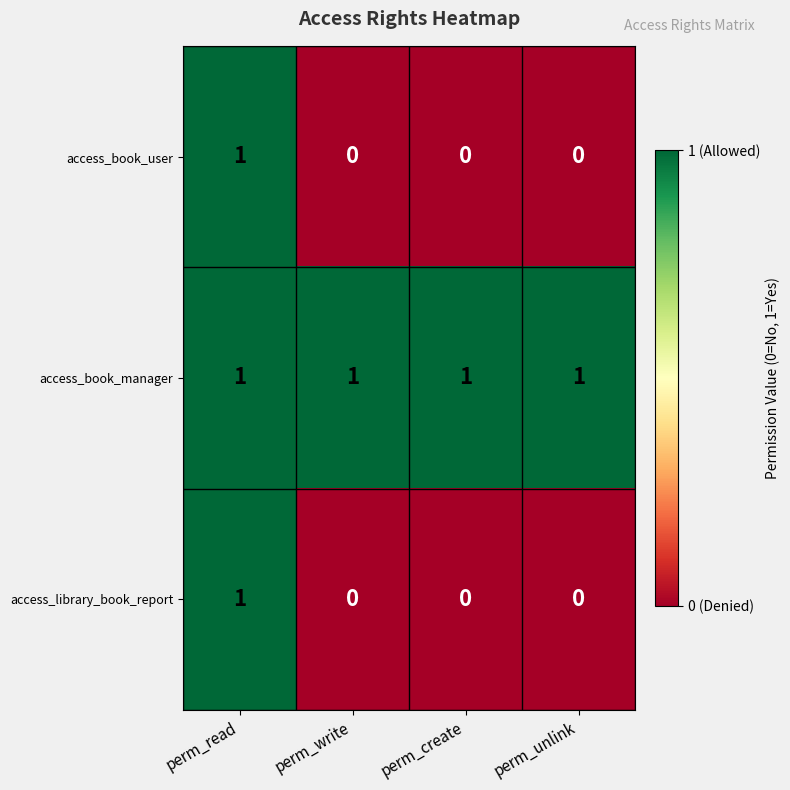

Count the access_library_book_report values in the range 0 to 1.

4